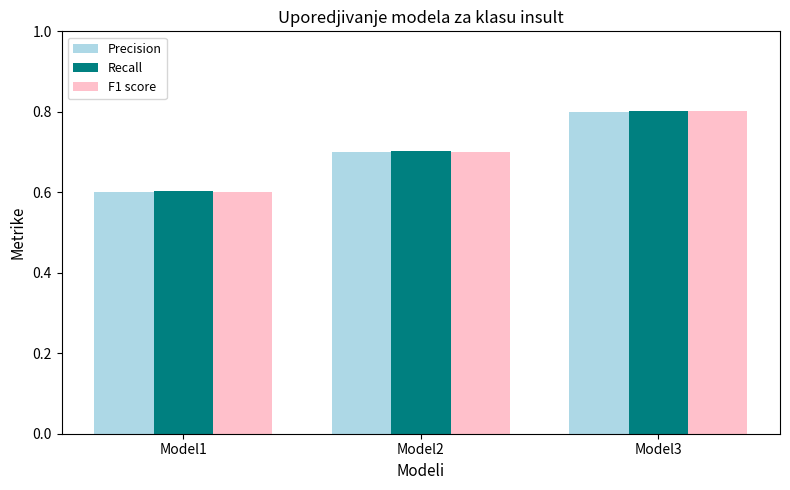

True or false: Precision has a value of 1.1 at Model3.

False